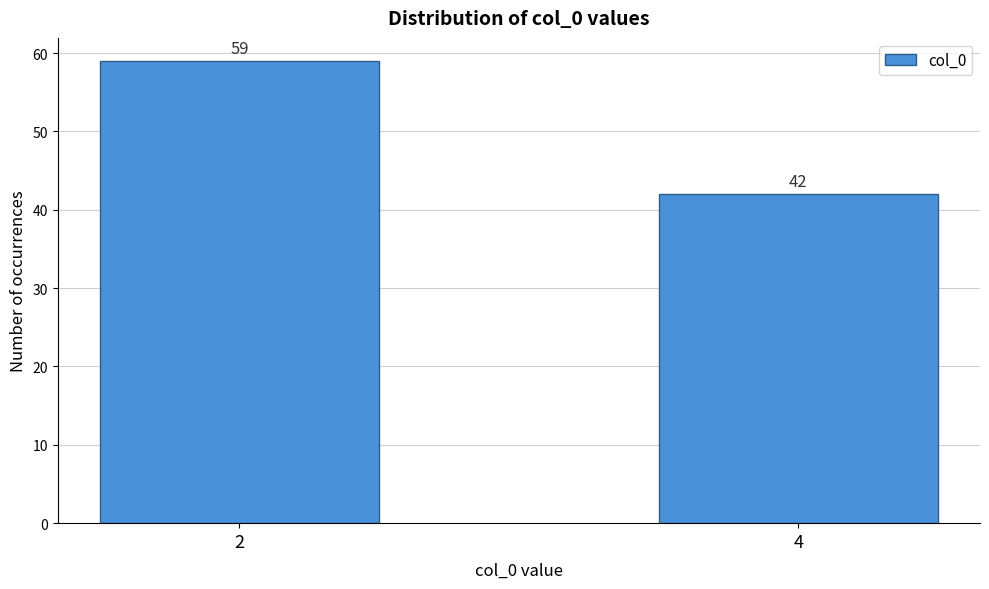

Reading left to right, list all the values displayed in this chart.

2=59	4=42